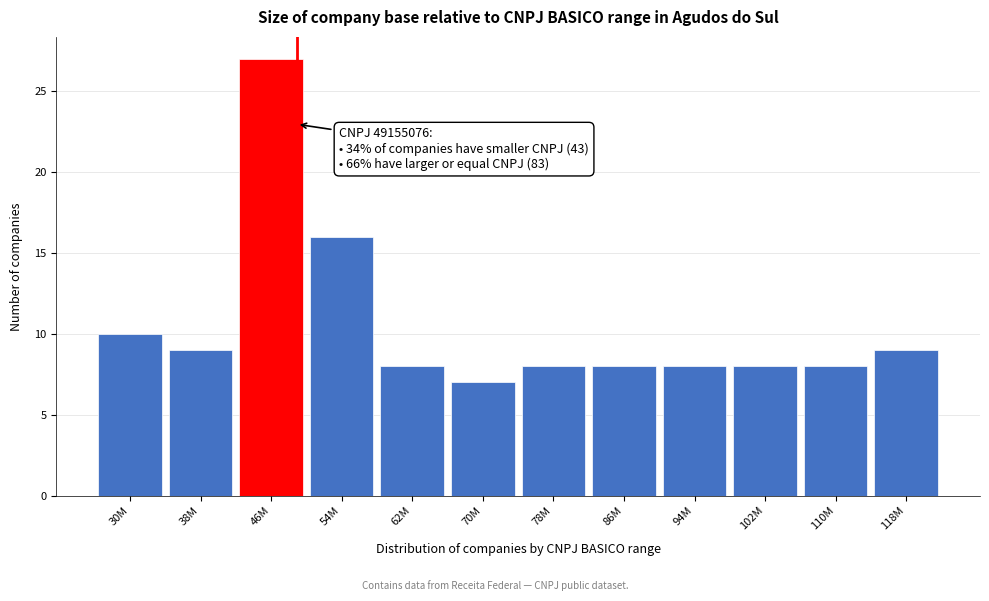

Reading left to right, what are all the values shown in this chart?

10	9	27	16	8	7	8	8	8	8	8	9